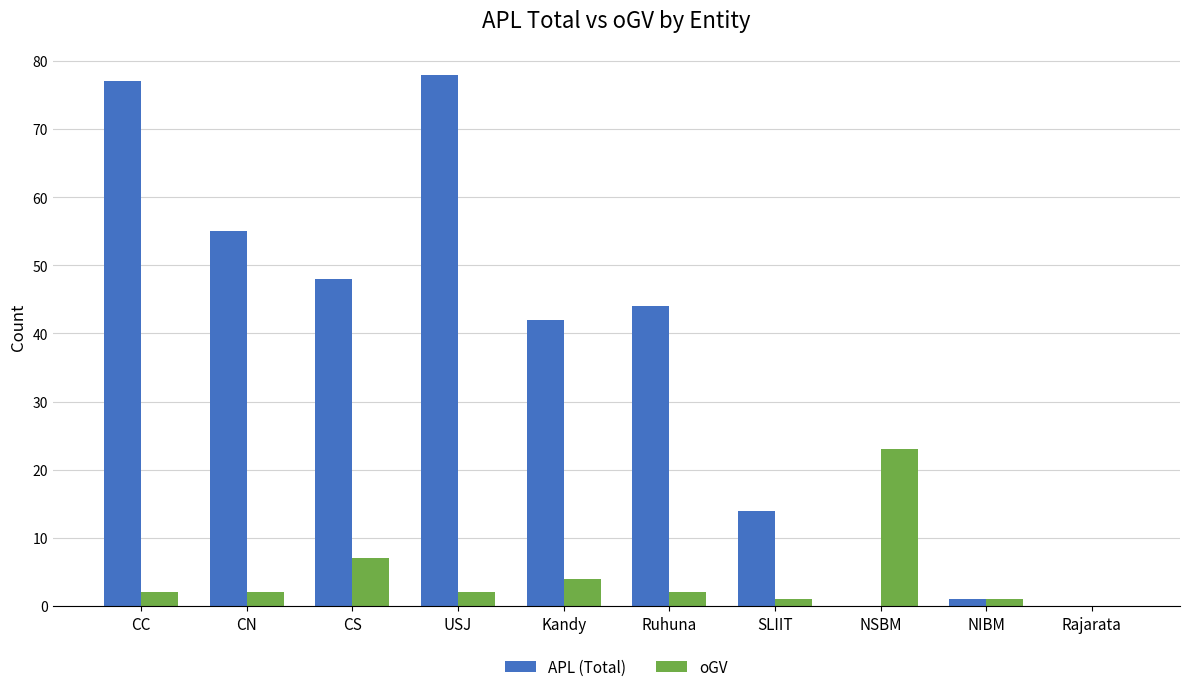

Is the value of oGV at NSBM greater than the value of APL (Total) at SLIIT?

Yes